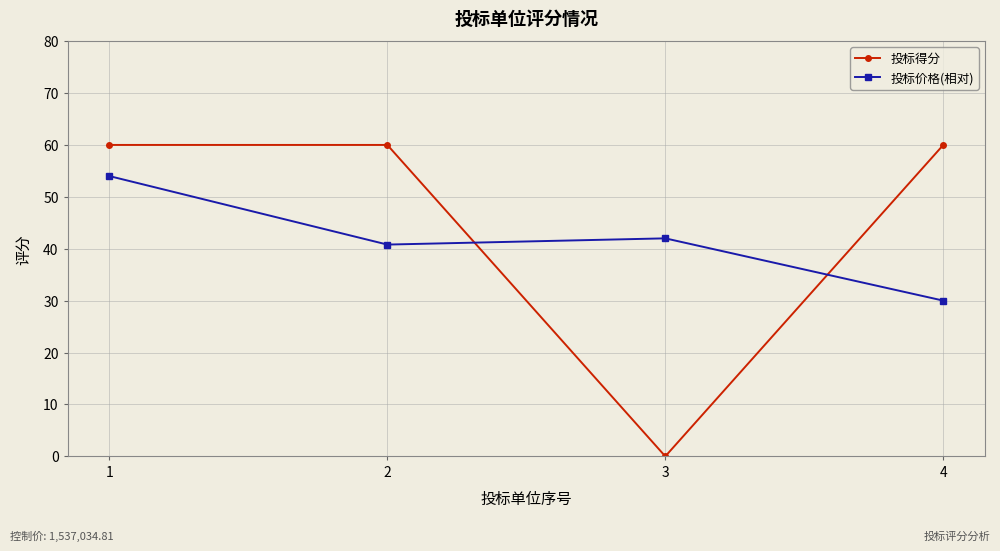

Rank the series at 4 from lowest to highest value.

投标价格(相对), 投标得分